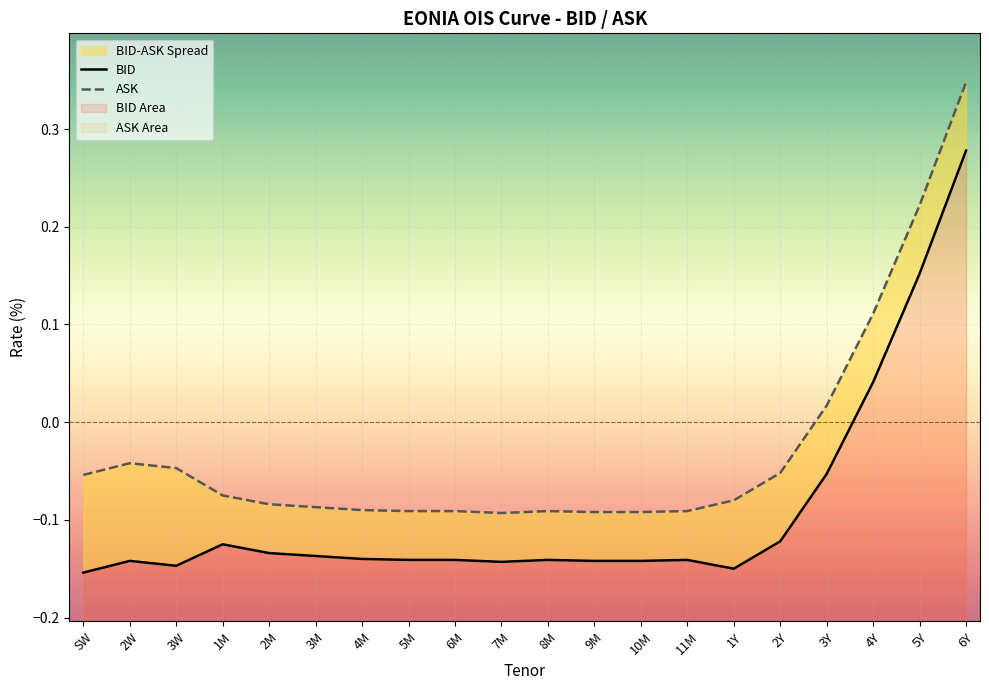

Is this an area chart (filled region under the line)?

No